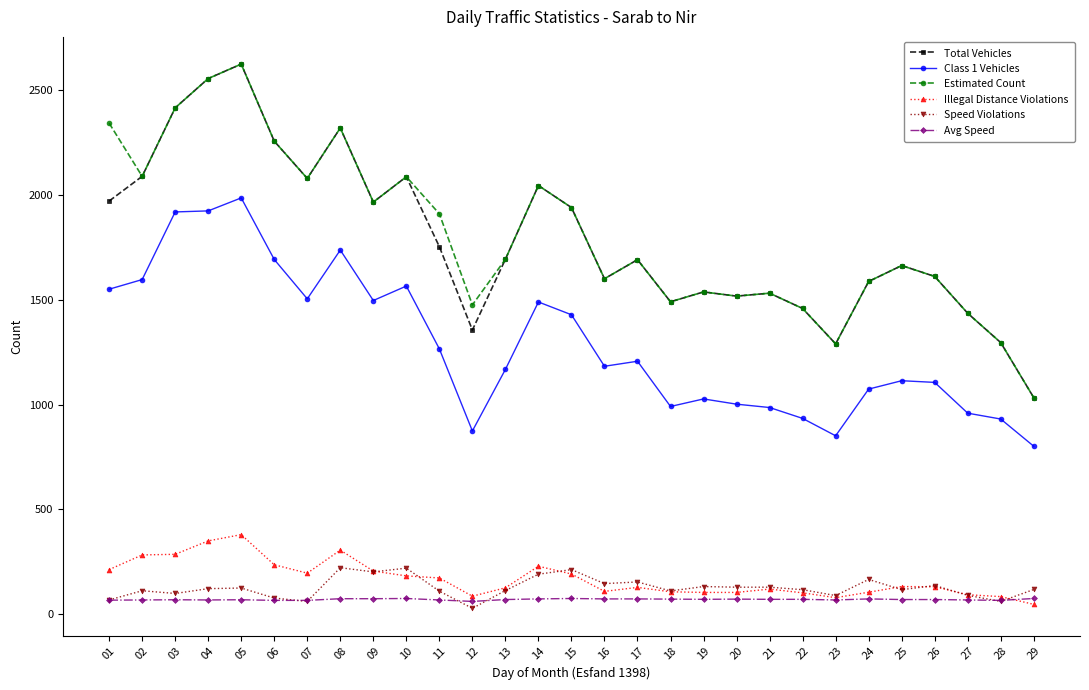

True or false: Avg Speed has more than 1 points higher than both neighbors.

True